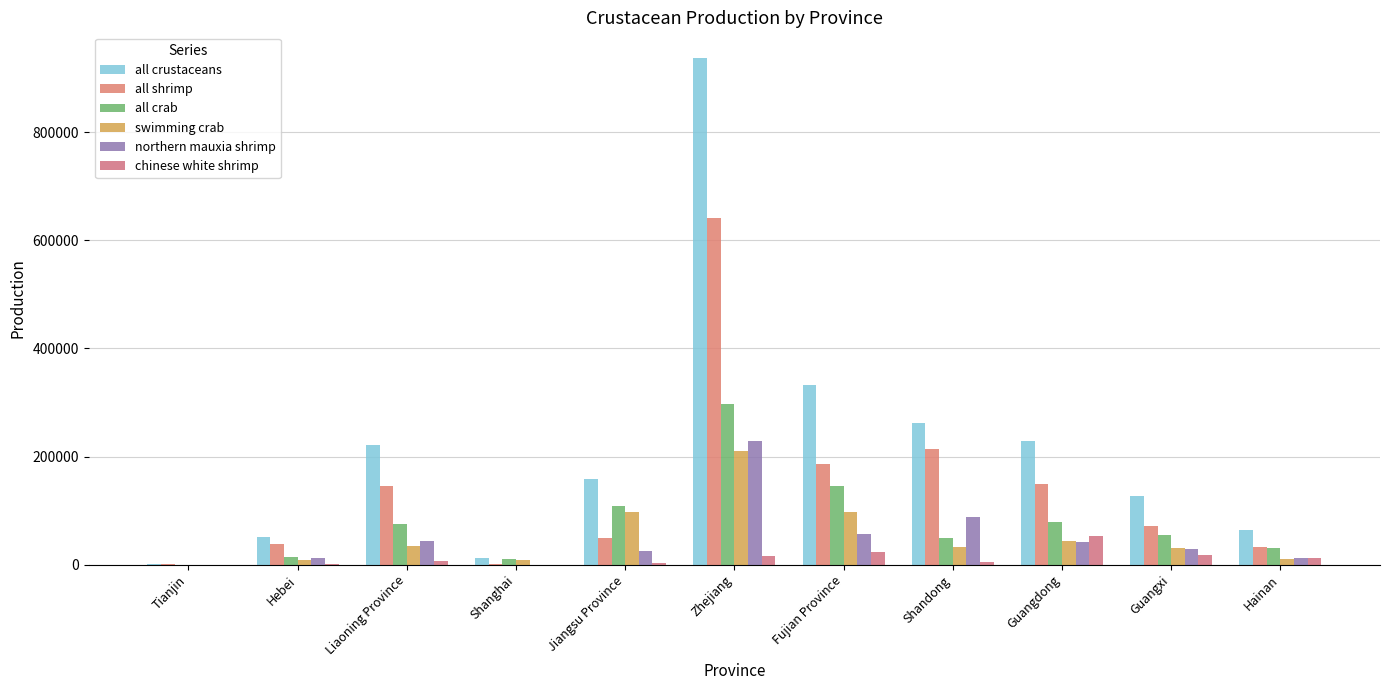

How many groups of bars are there?

11